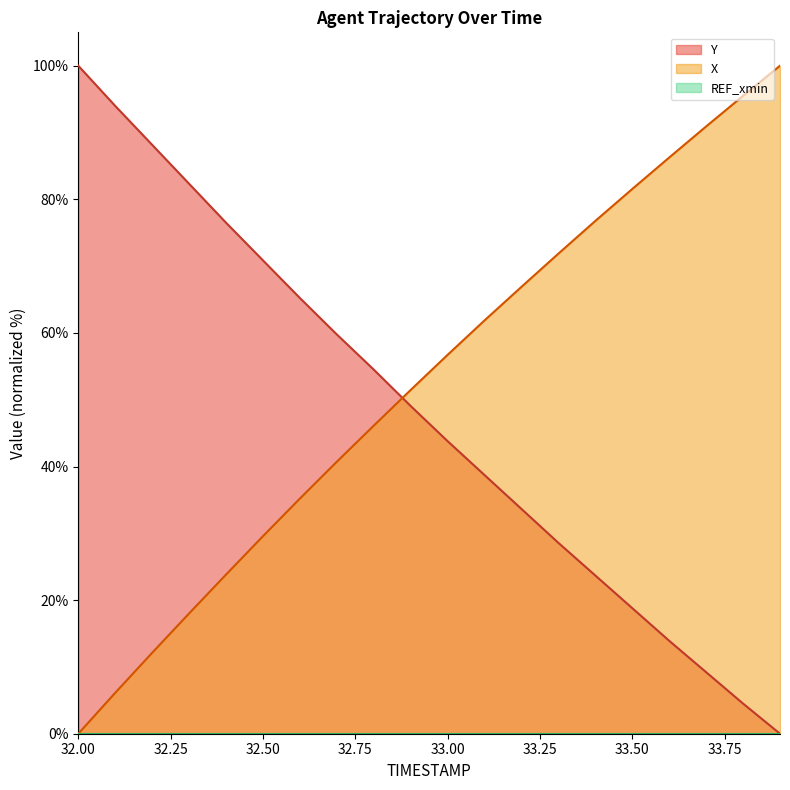

What is the value of the Y point at the 15th from the left?

23.7